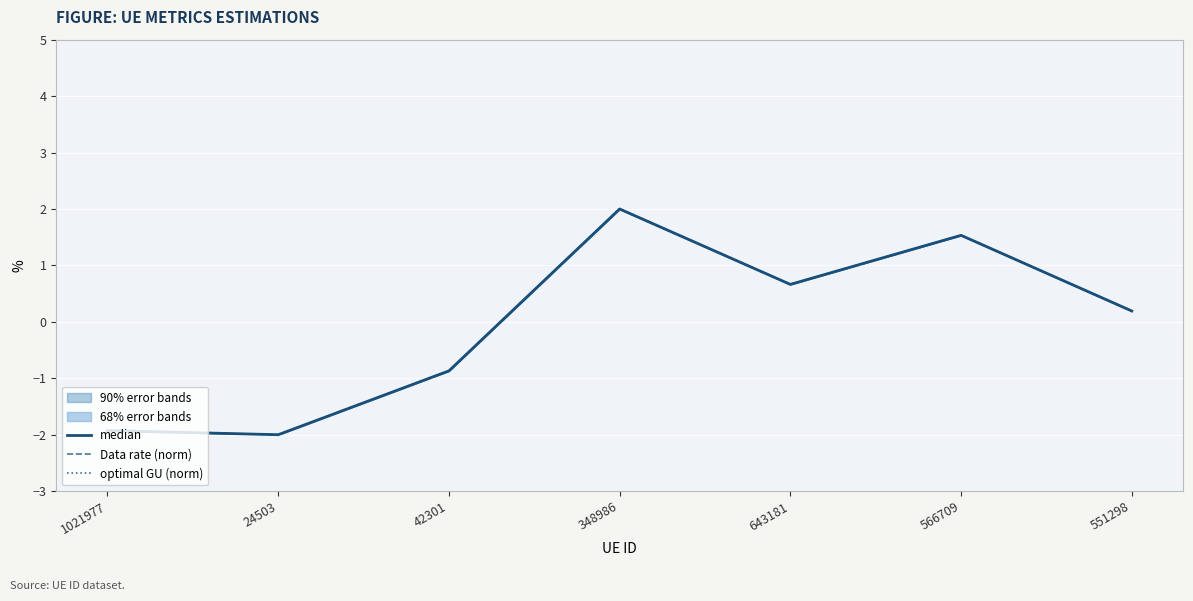

How many values in Data rate (norm) are below zero?

3